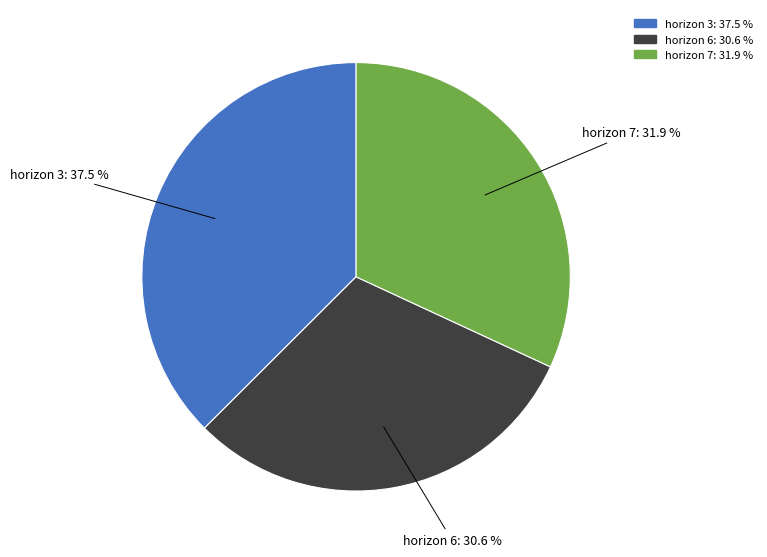

Is there a majority slice in this chart?

No